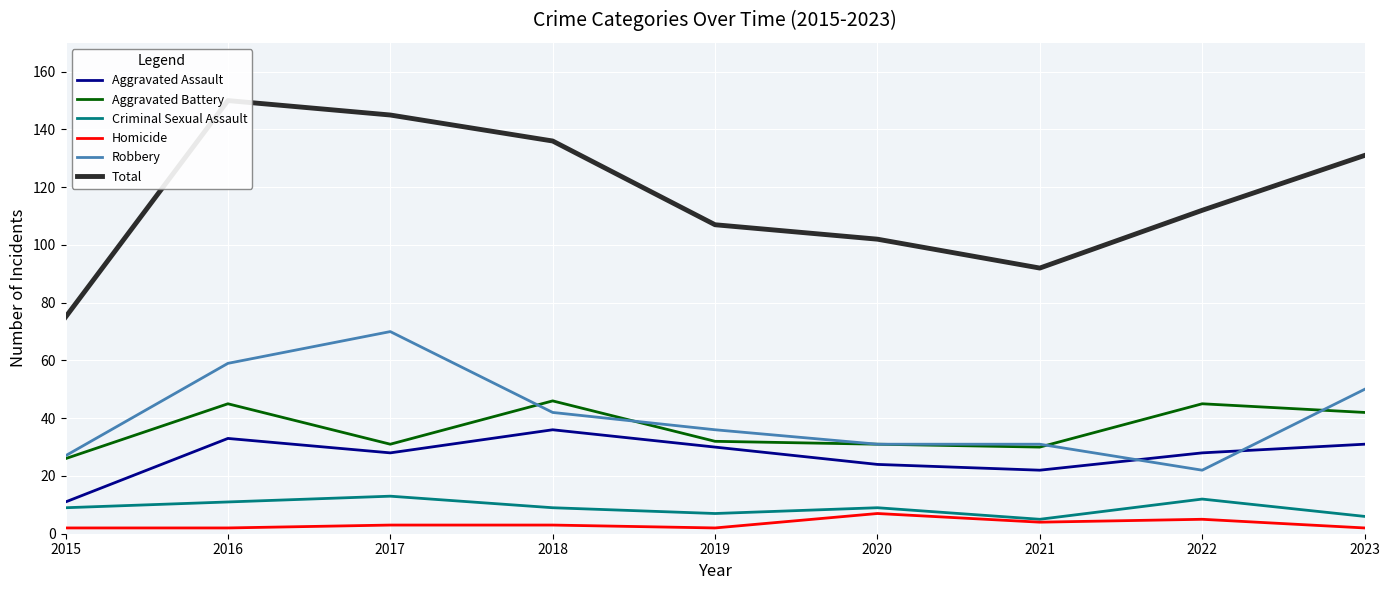

Is the value of Aggravated Battery at 2023 greater than the value of Criminal Sexual Assault at 2017?

Yes